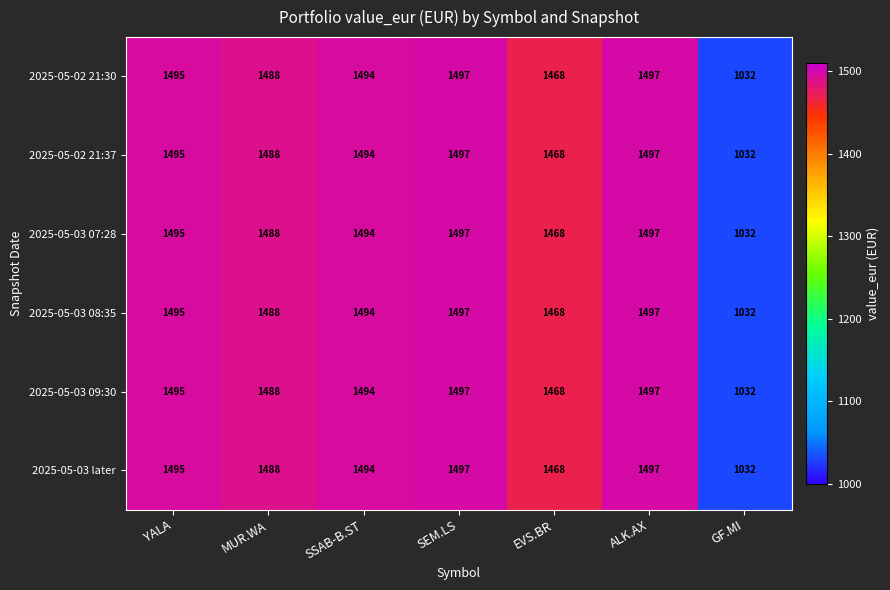

At which label does 2025-05-03 later first exceed 1494?

YALA